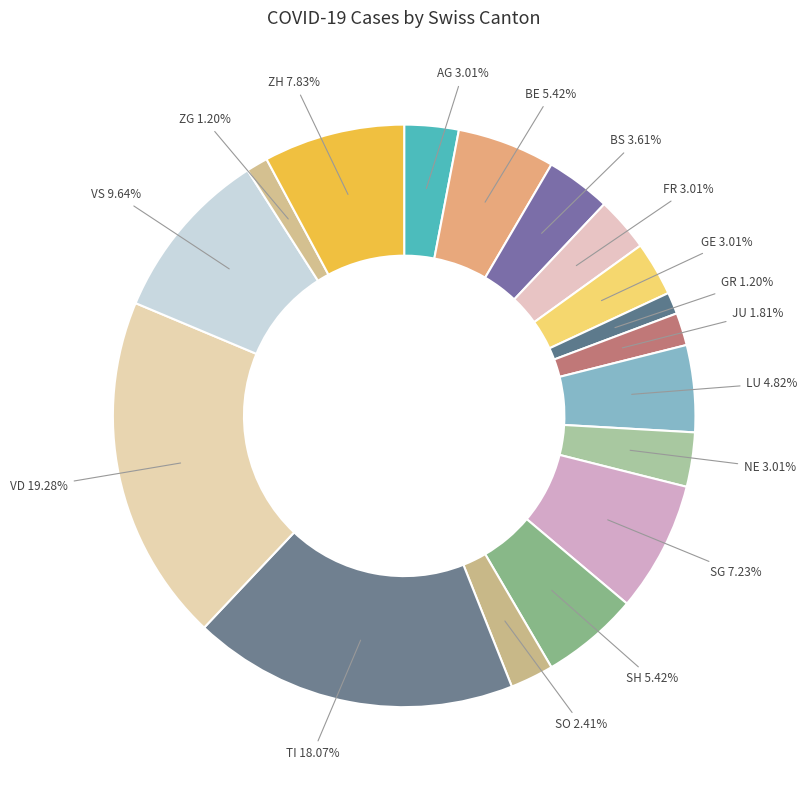

What percentage is the LU slice, to the nearest percent?

5%